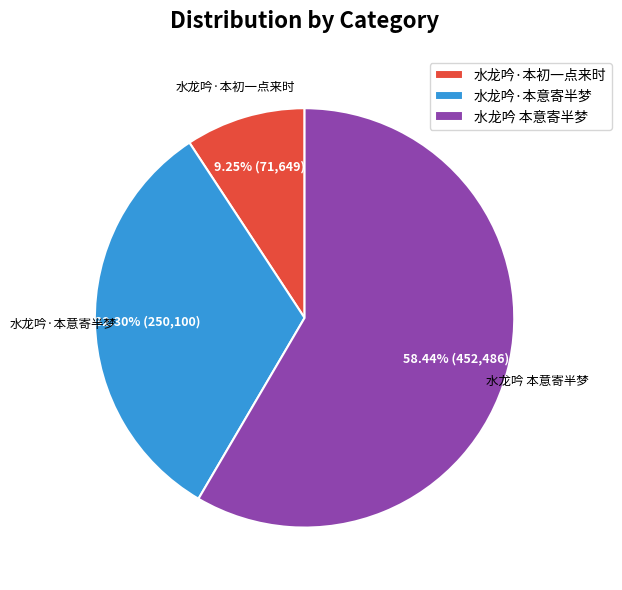

Combined, do 水龙吟 本意寄半梦 and 水龙吟·本初一点来时 account for over 50%?

Yes